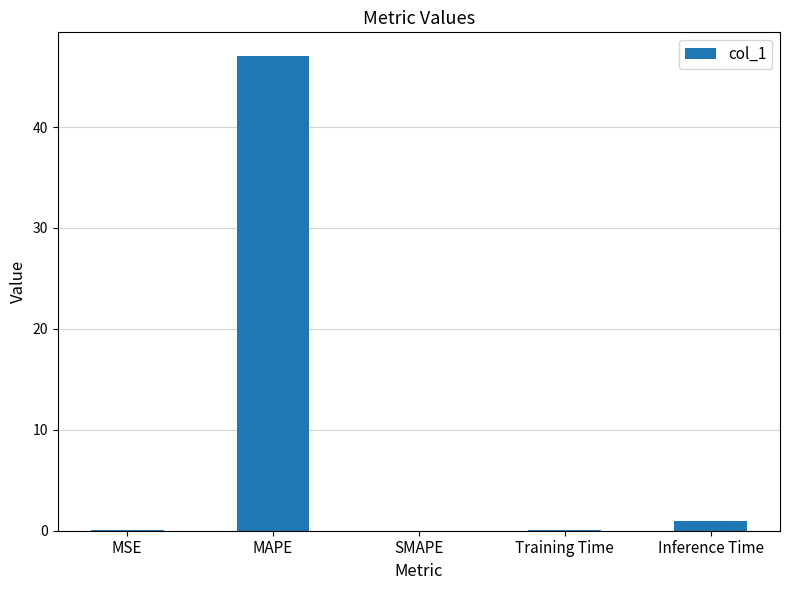

What is the difference between the values at MSE and MAPE?

47.0